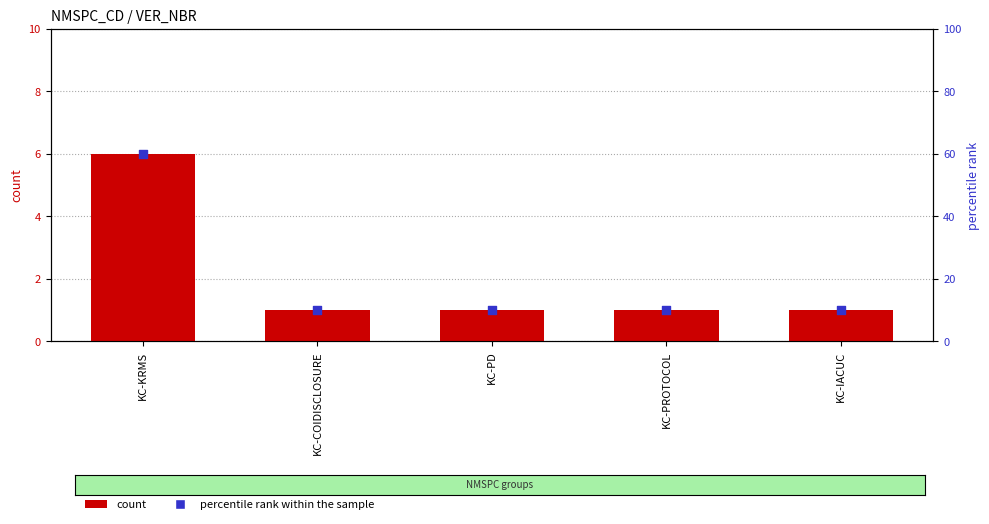

What is the total value across all series at KC-IACUC?

11